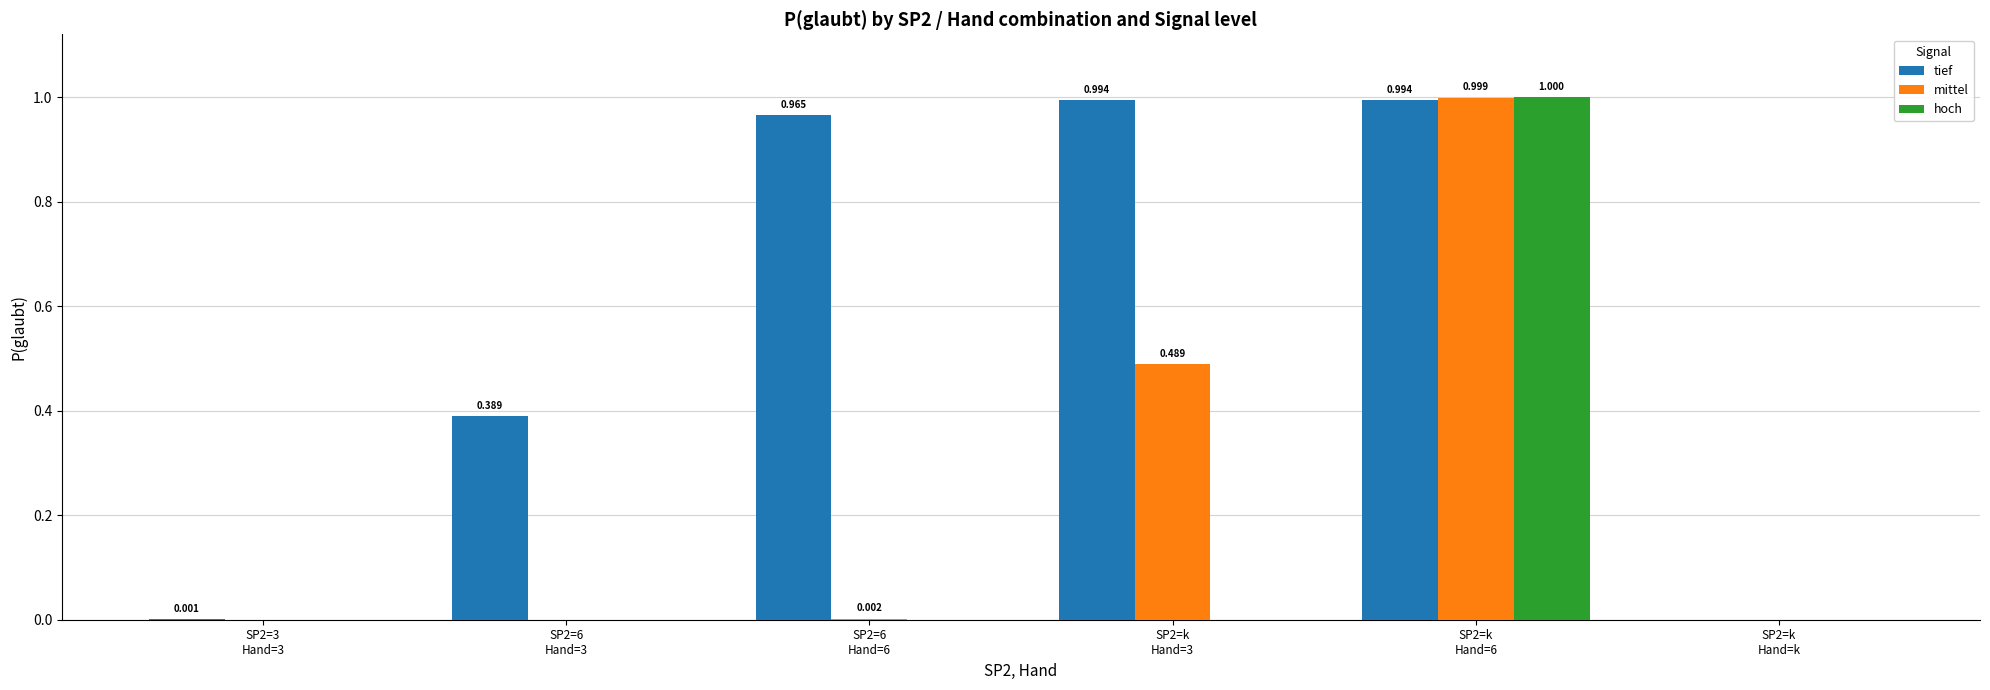

Which series has the largest total across all categories?

tief